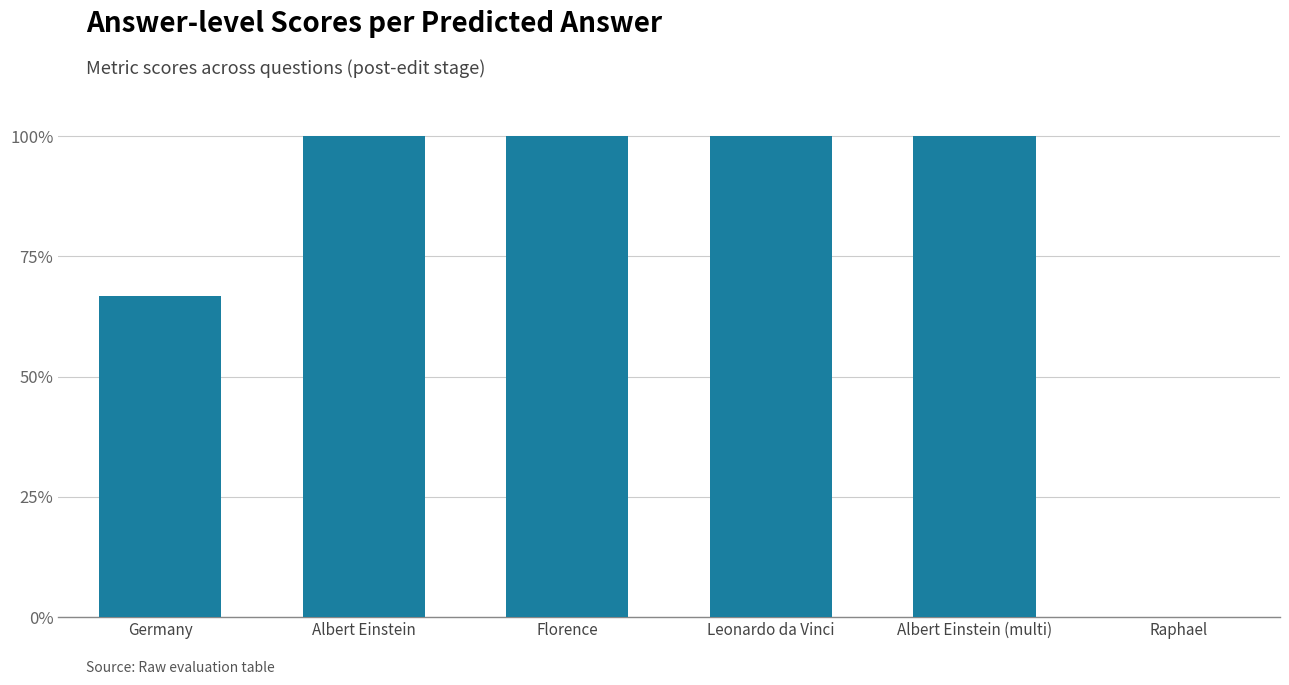

What is the greatest value displayed?

1.0